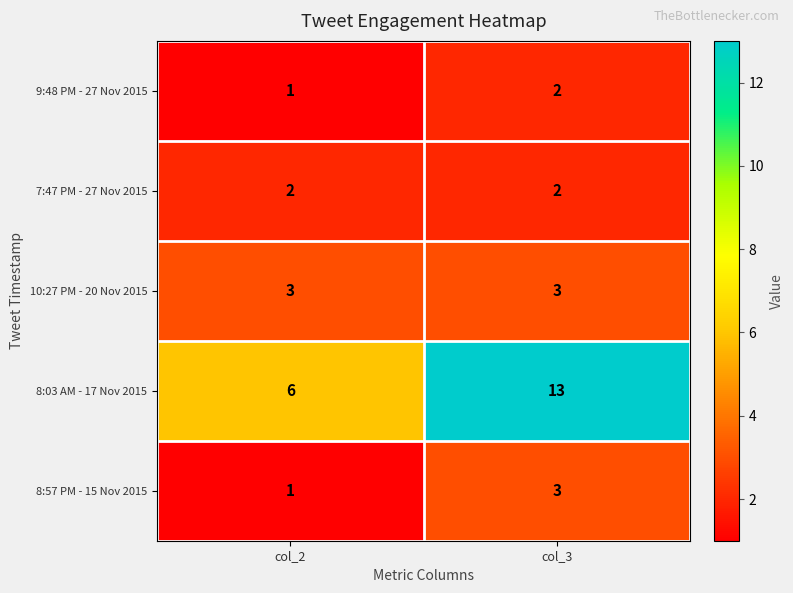

What is the sum of all 8:57 PM - 15 Nov 2015 values?

4